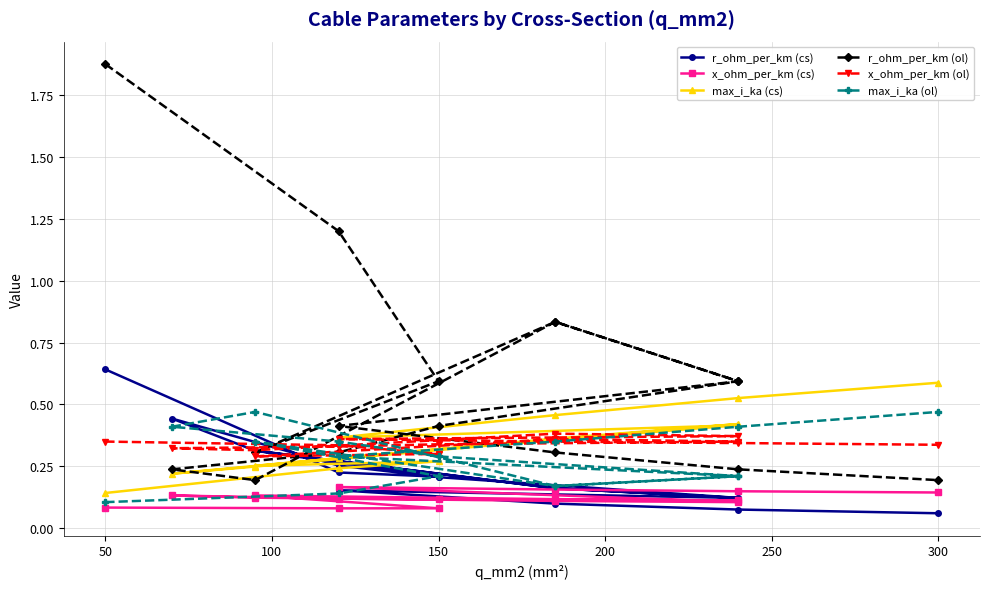

Is it true that r_ohm_per_km (cs) equals 0.1 at 10?

False